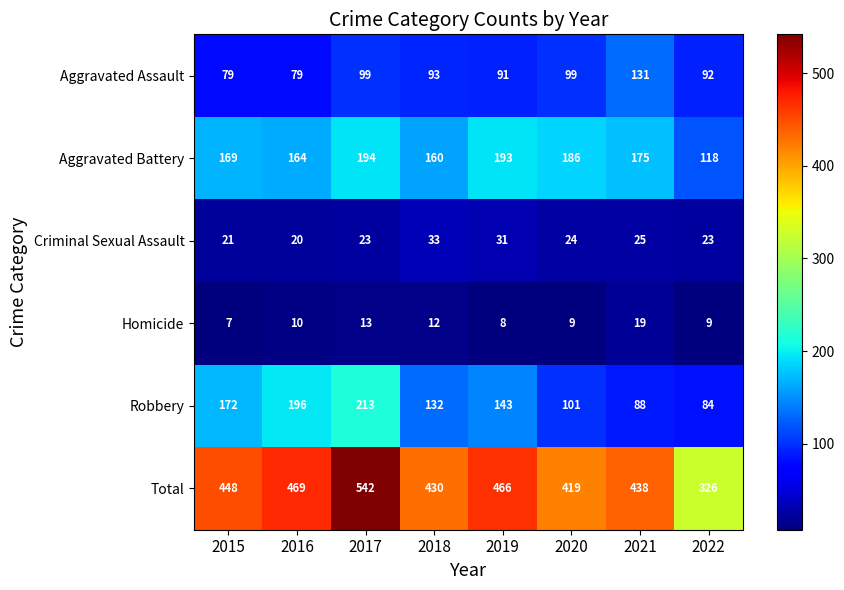

Which series changed the most between 2019 and 2022?

Total